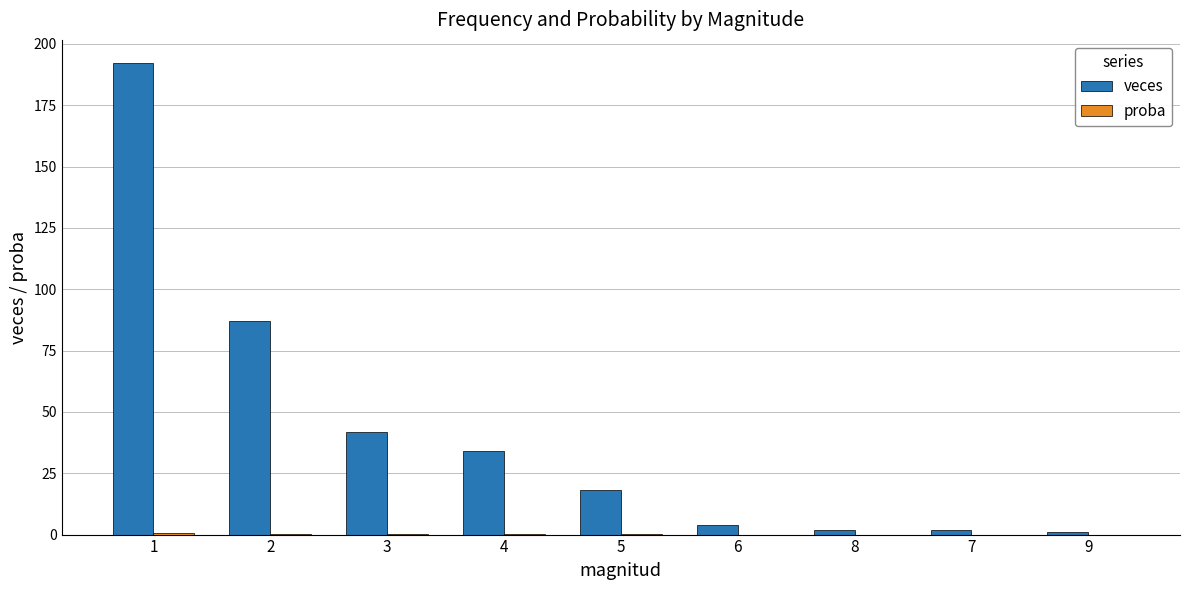

Does the chart contain stacked bars?

No